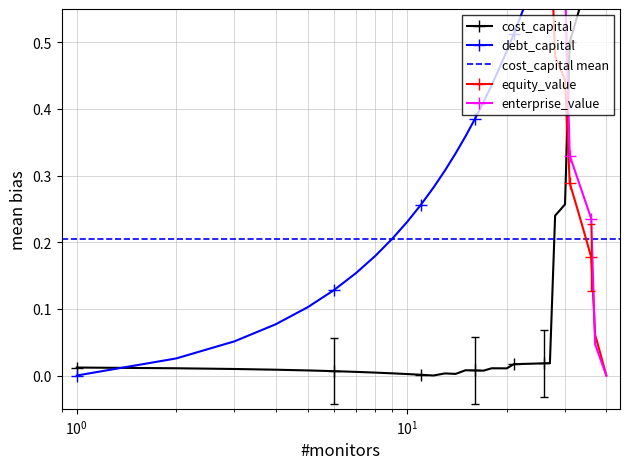

How many distinct data groups are displayed?

4